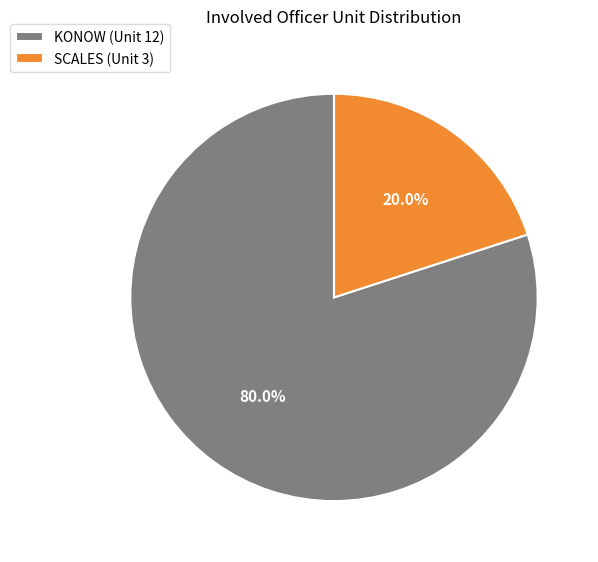

To the nearest percent, what percentage of the pie is KONOW?

80%